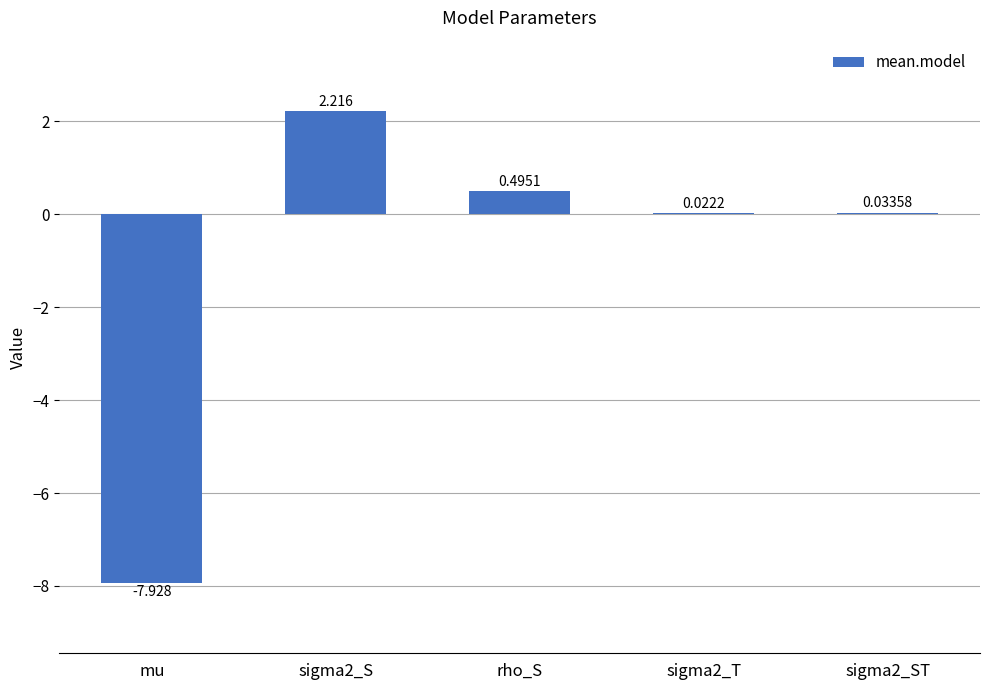

Between sigma2_T and rho_S, which is larger?

rho_S